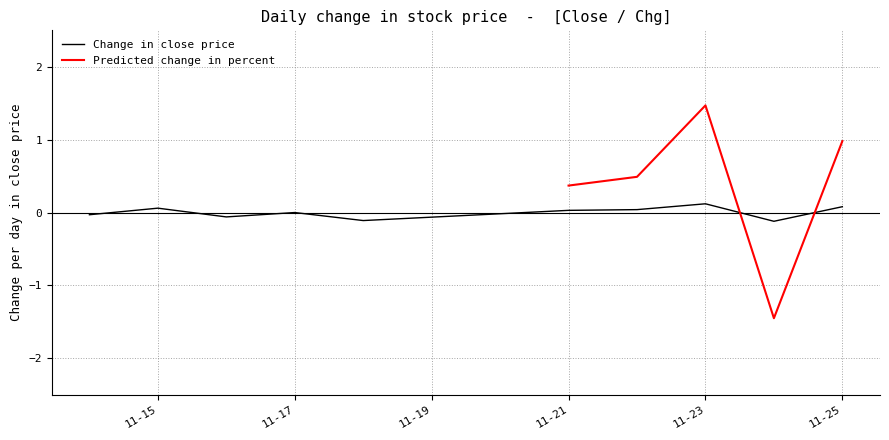

How many points are higher than both their immediate neighbors (excluding endpoints)?

3